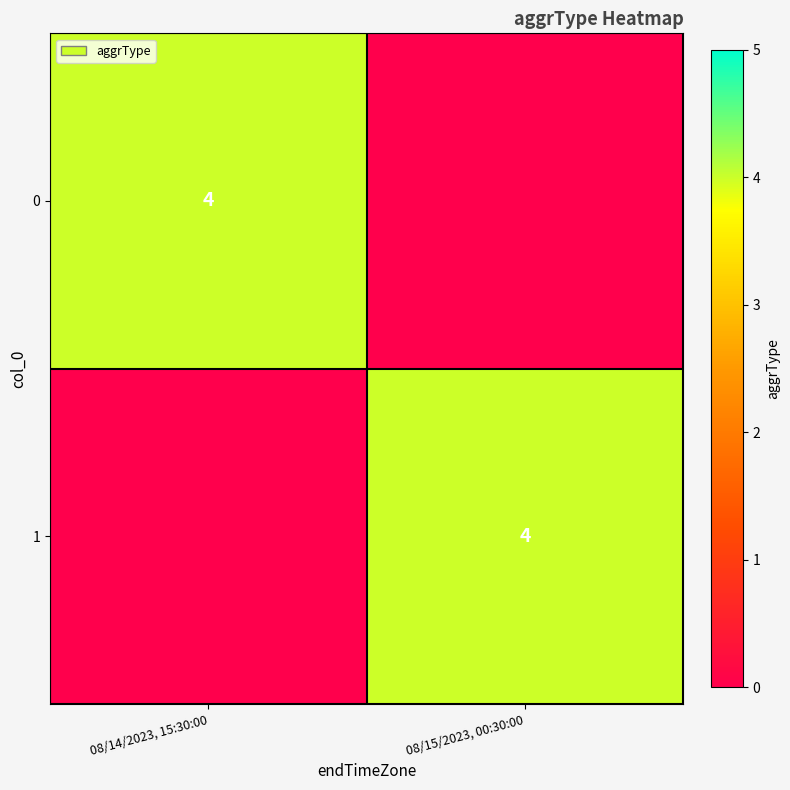

True or false: 1 has a value of 4 at 08/15/2023, 00:30:00.

True